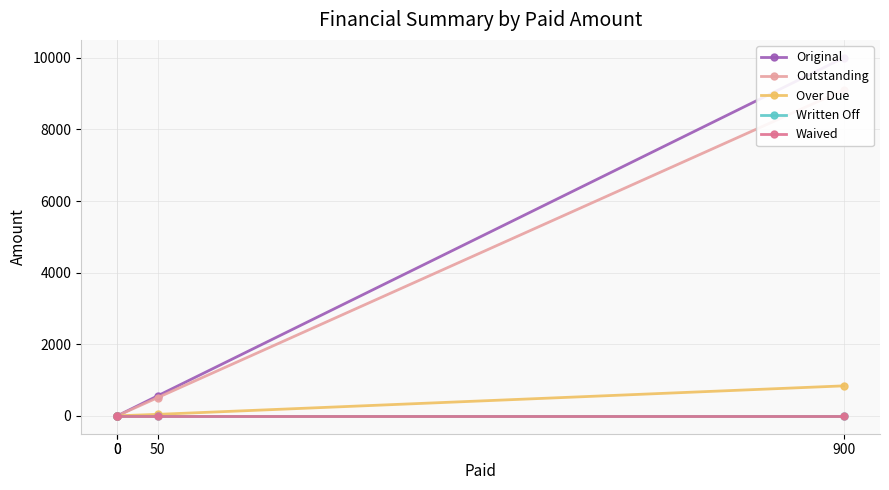

True or false: Over Due and Outstanding intersect in this chart.

False